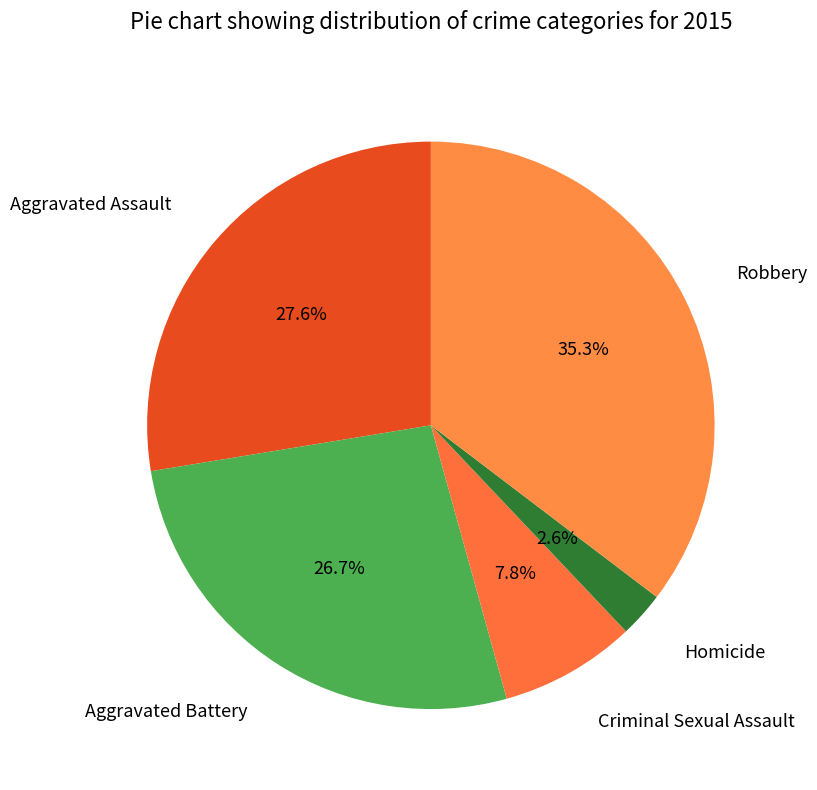

Does any single category account for the majority?

No